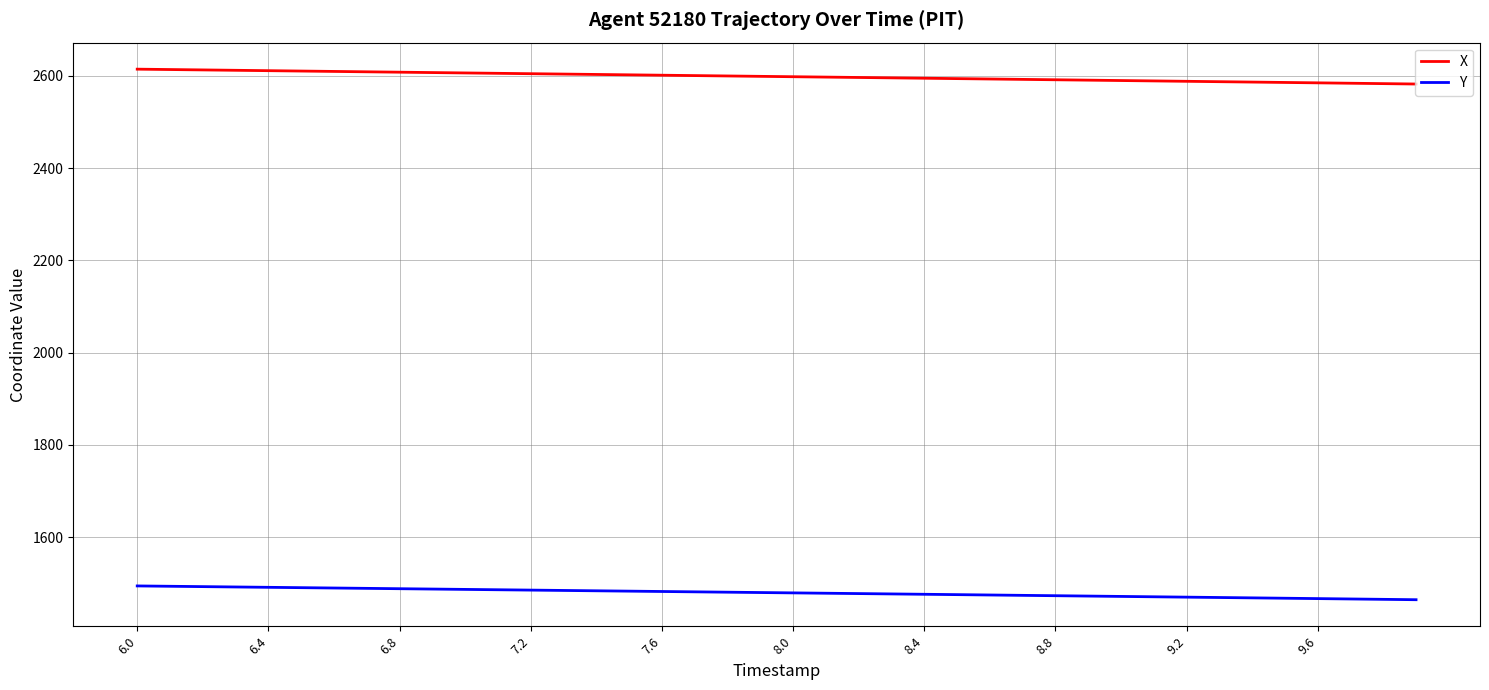

Rank the series by their average value, from lowest to highest.

Y, X